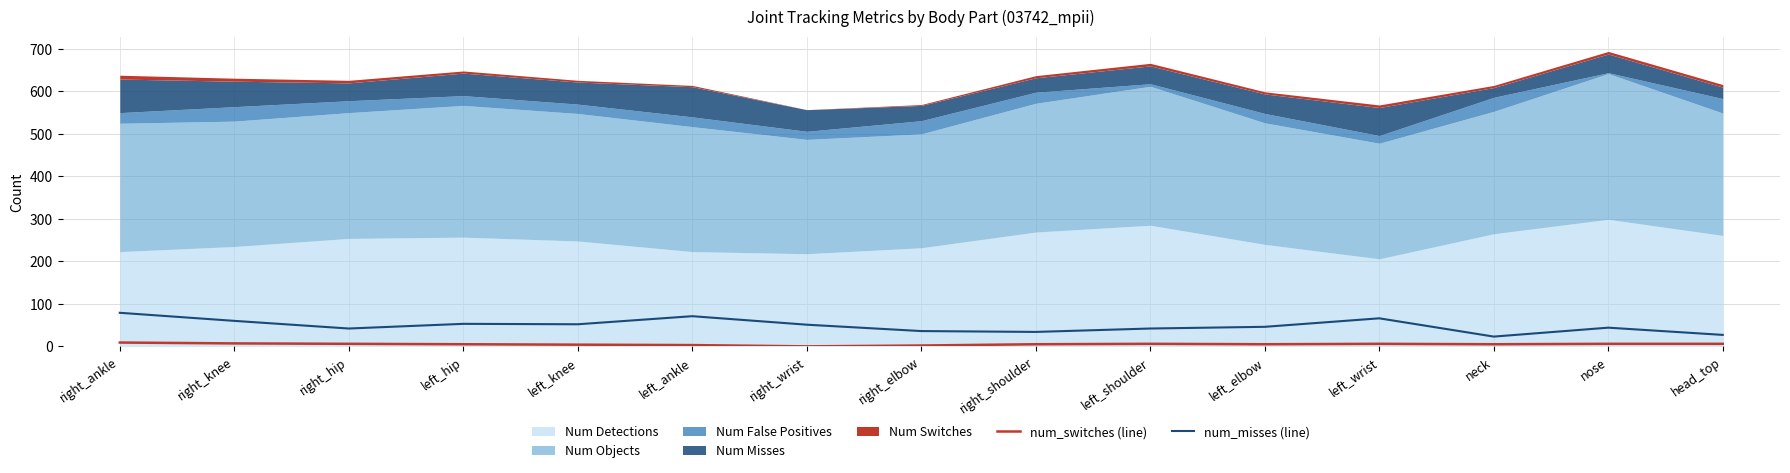

What is the sum of all num_switches (line) values?

75